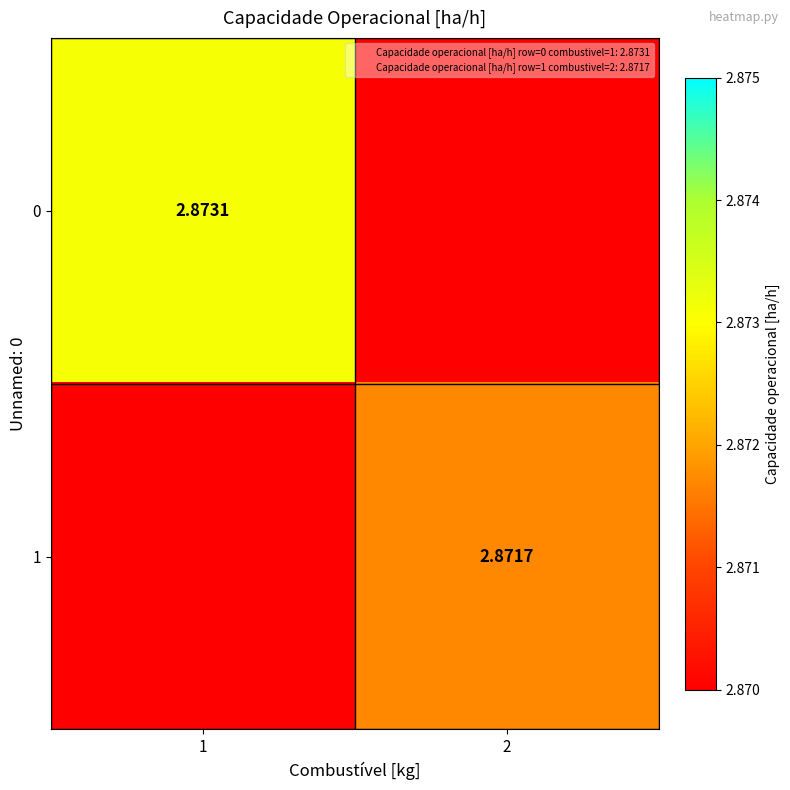

Which category has the lowest value in the 0 series?

2